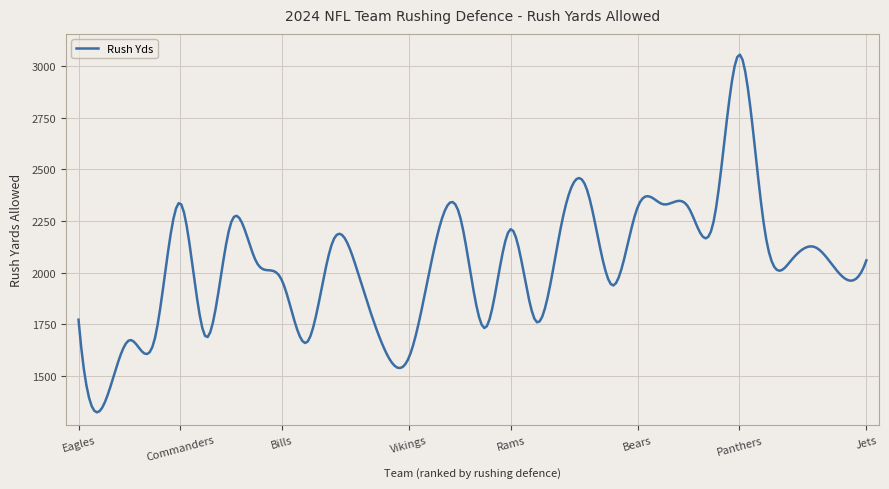

What is the difference between the maximum and minimum values?

1734.1